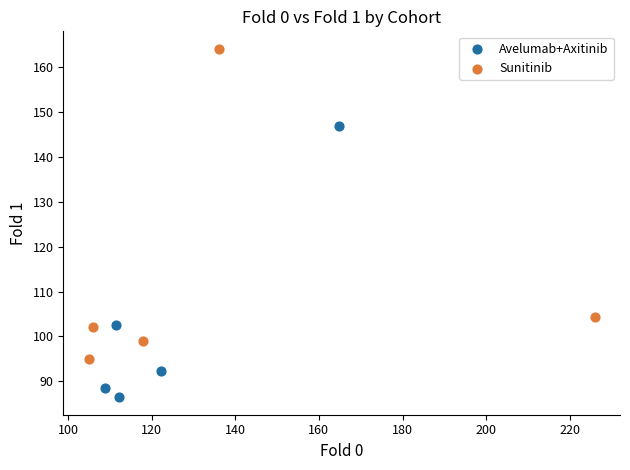

Which series has the largest Y range (max minus min)?

Sunitinib